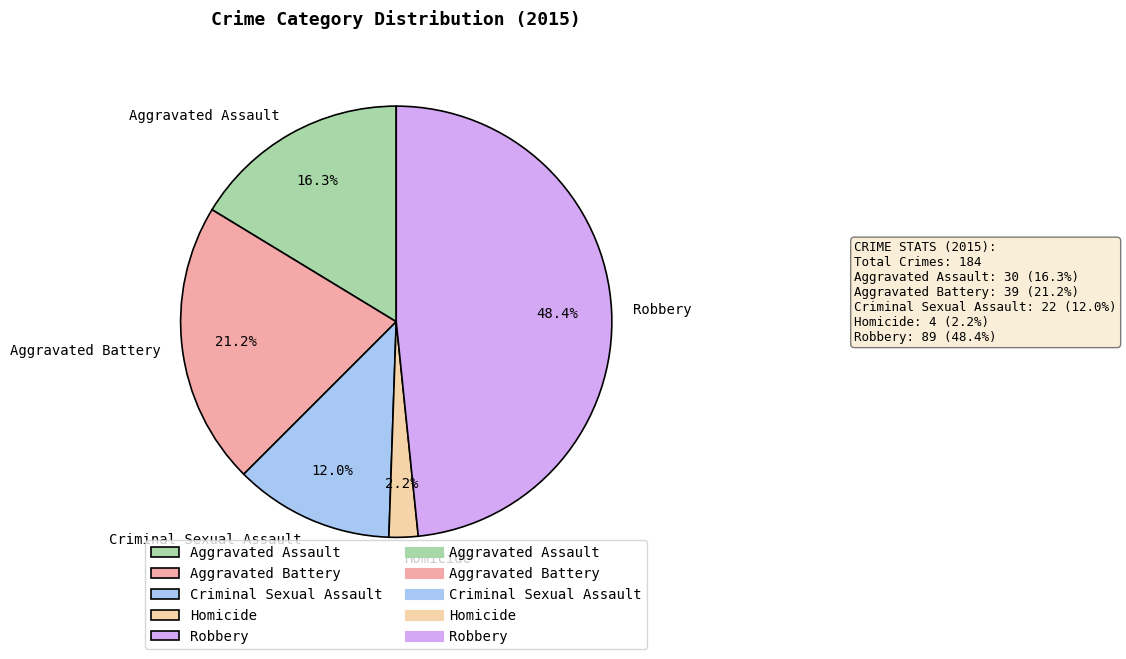

What portion of the pie excludes Robbery?

51.6%